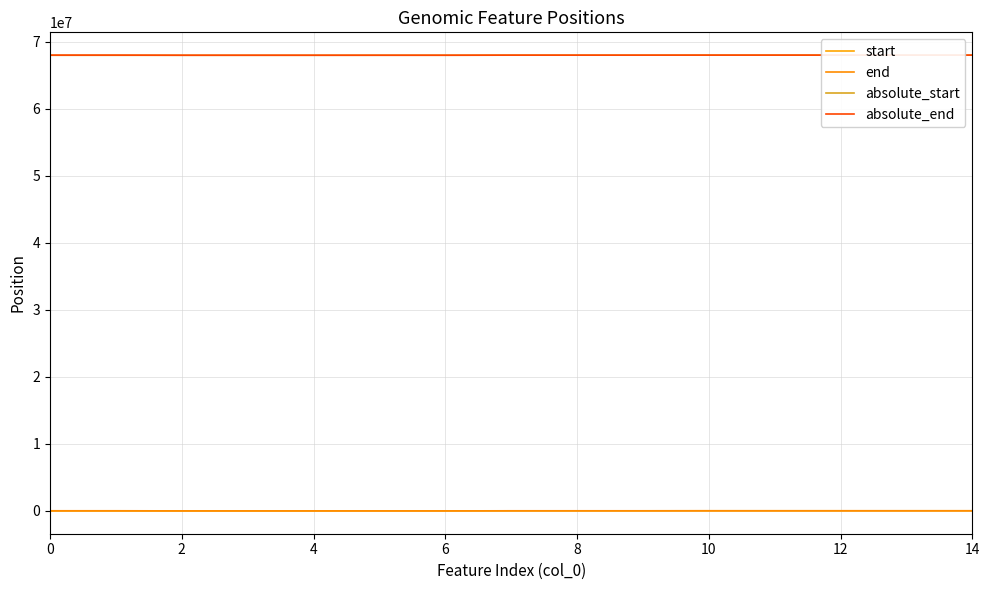

Does the chart display data point markers on the line(s)?

No